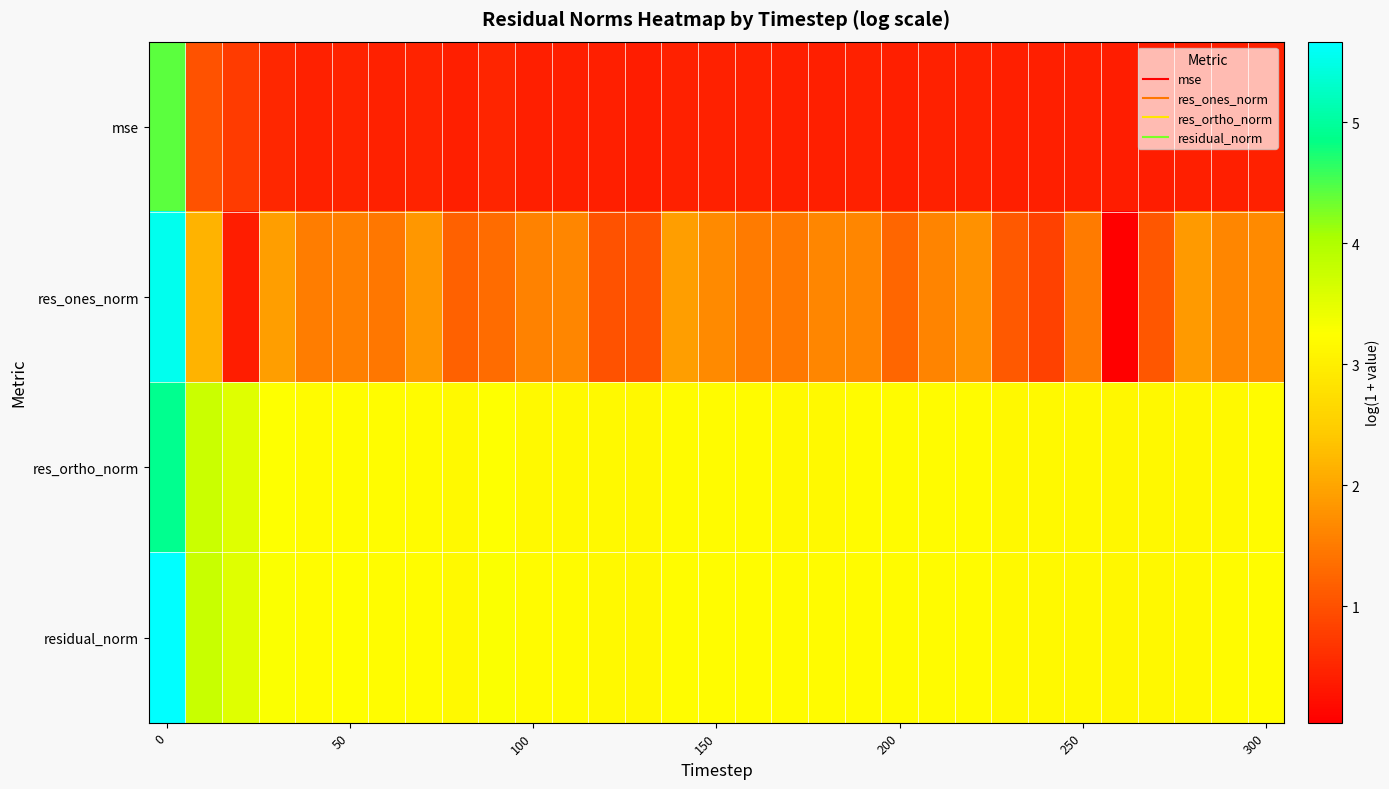

Which series has the largest range (max minus min)?

res_ones_norm